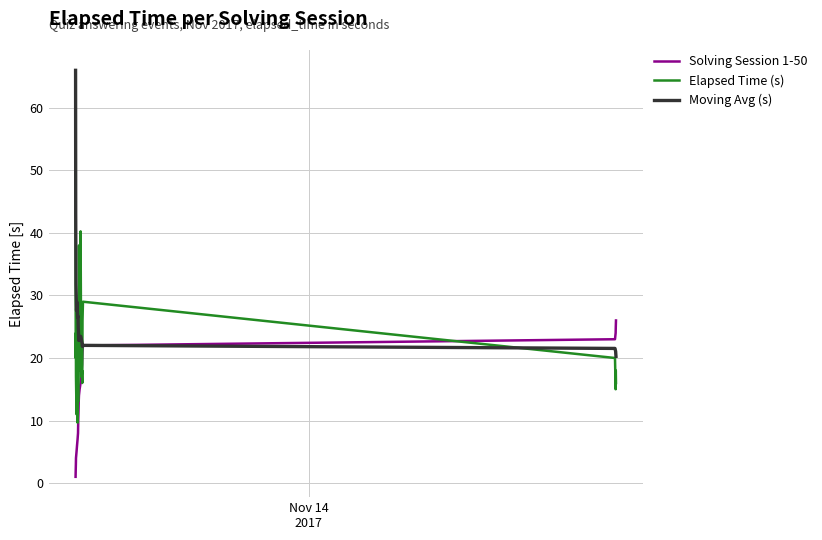

Rank the series by their average value, from highest to lowest.

Moving Avg (s), Elapsed Time (s), Solving Session 1-50